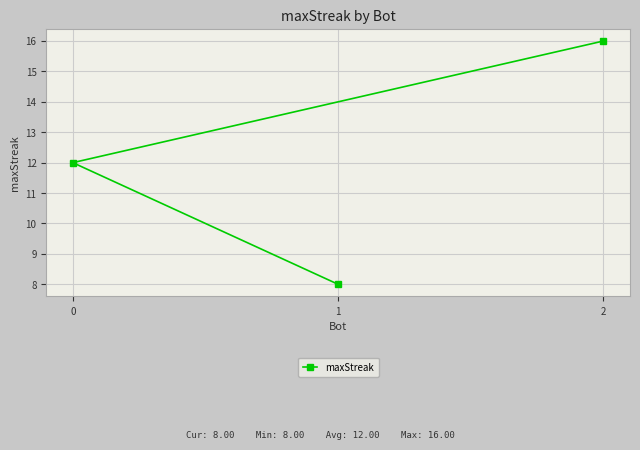

What is the smallest value displayed?

8